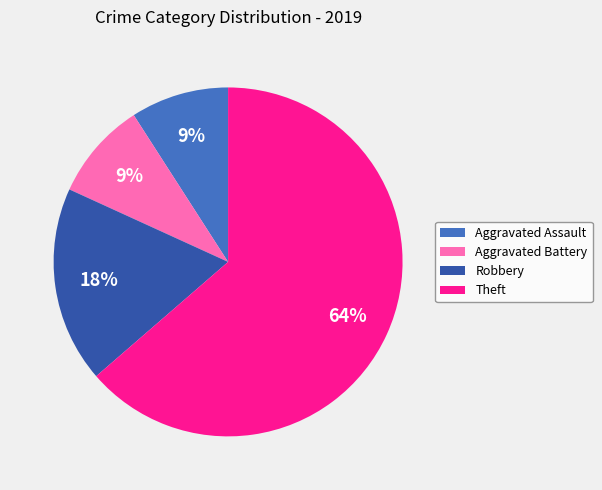

To the nearest percent, what percentage of the pie is Robbery?

18%